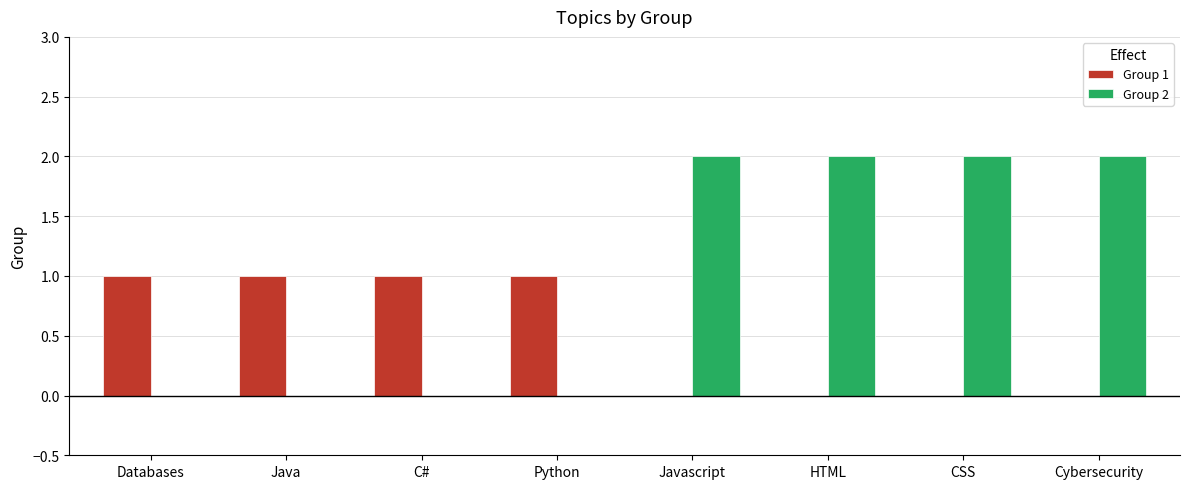

Which series has the largest total across all categories?

Group 2